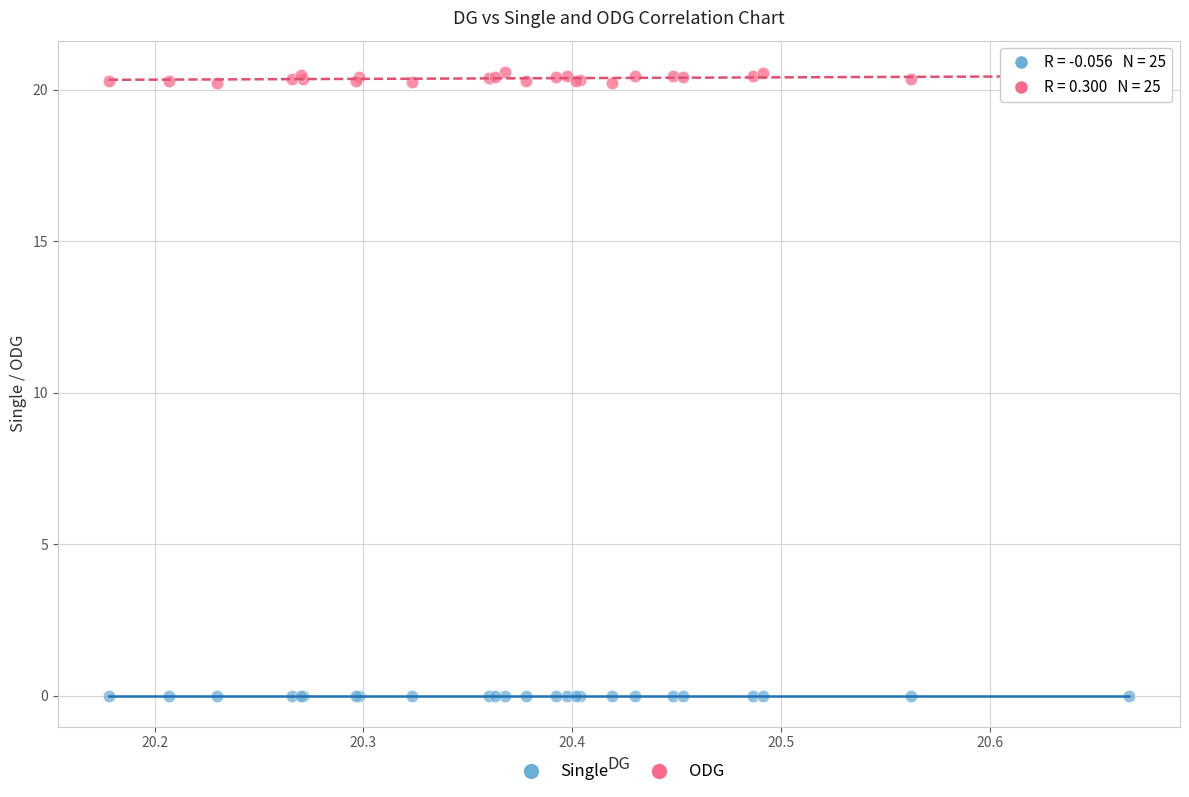

Which series contains the highest Y value?

ODG